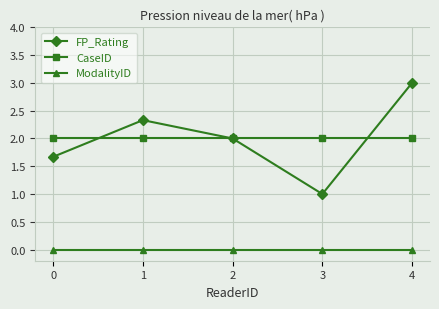

Which series has the largest range (max minus min)?

FP_Rating